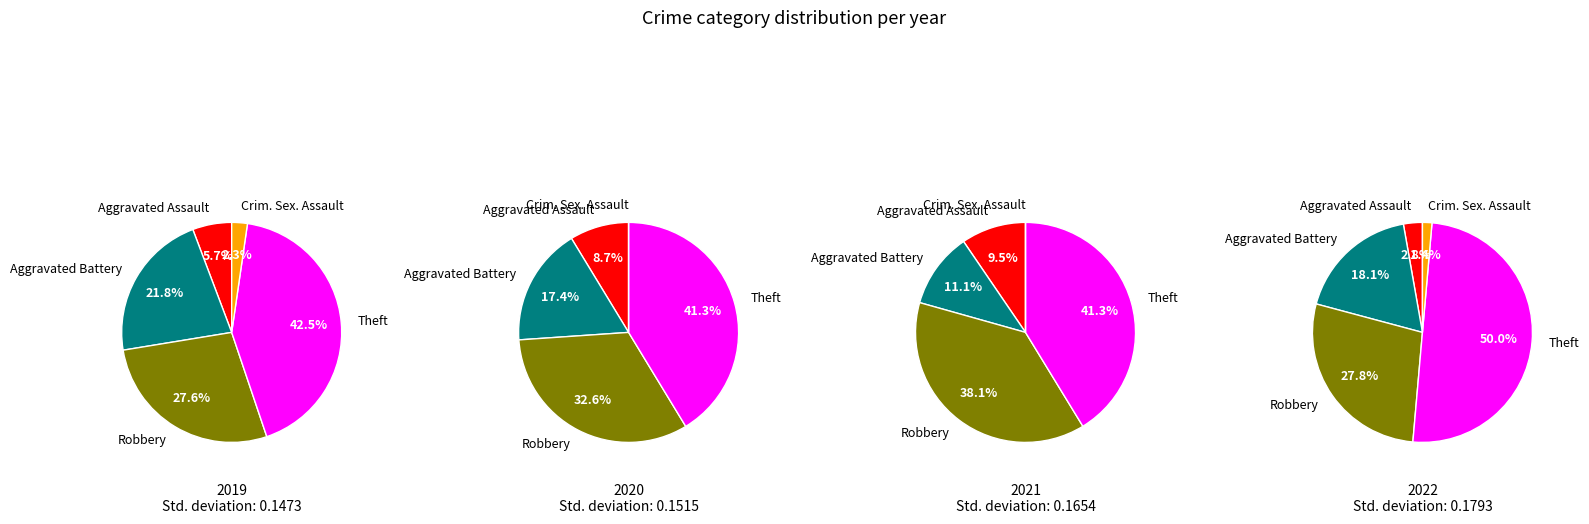

Which category has the smallest portion of the pie?

Criminal Sexual Assault